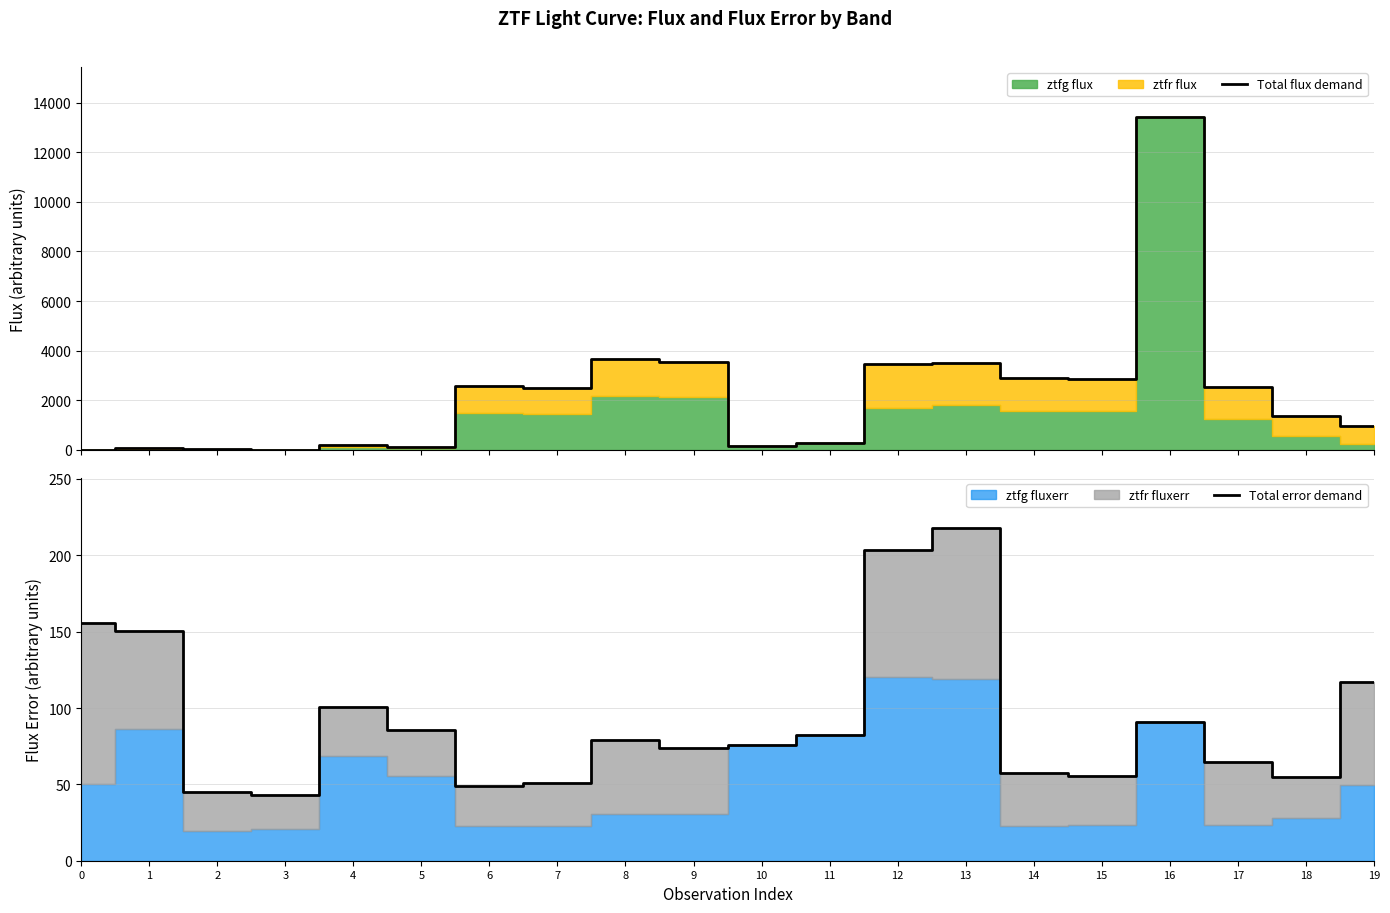

What is the difference between the maximum and minimum values in the Total flux demand series?

13422.7